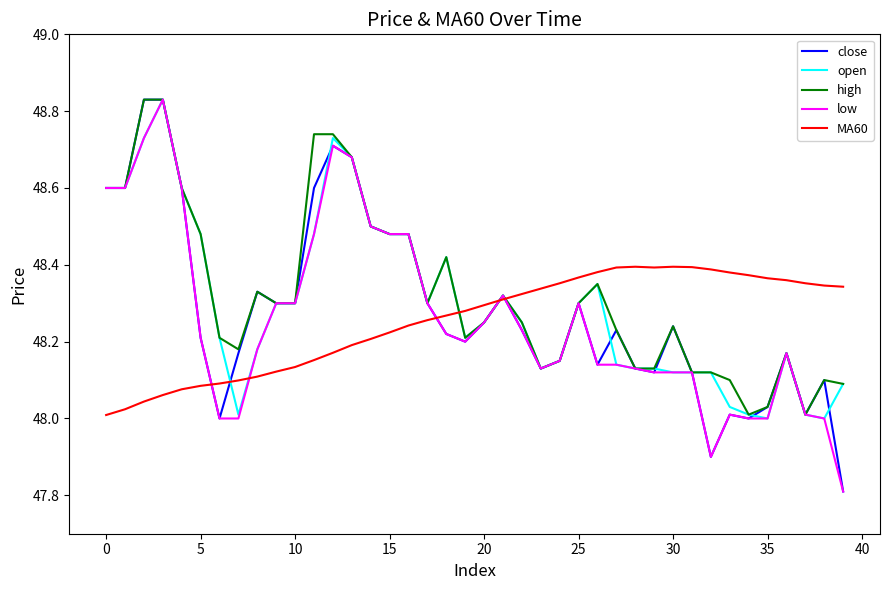

What is the smallest value displayed?

47.8